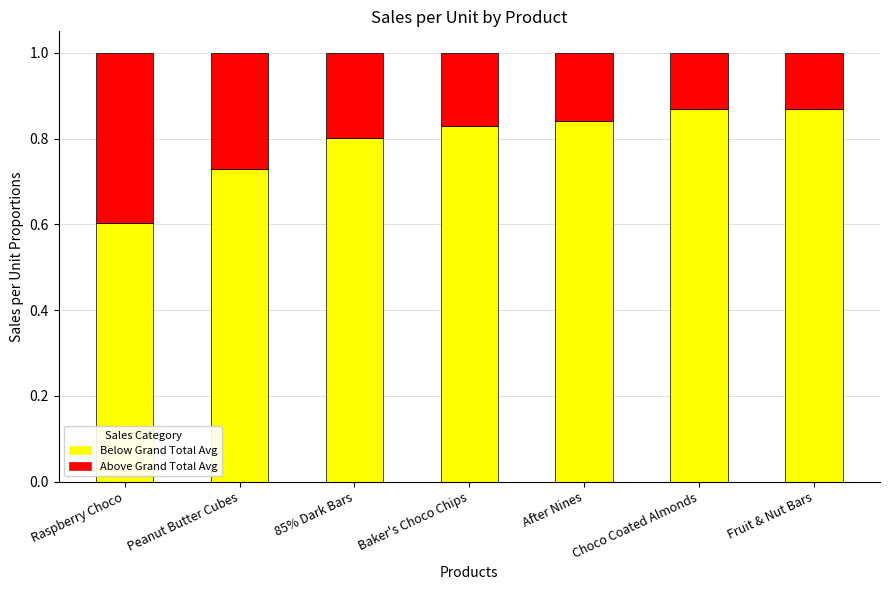

What is the total value across all series at Fruit & Nut Bars?

1.0